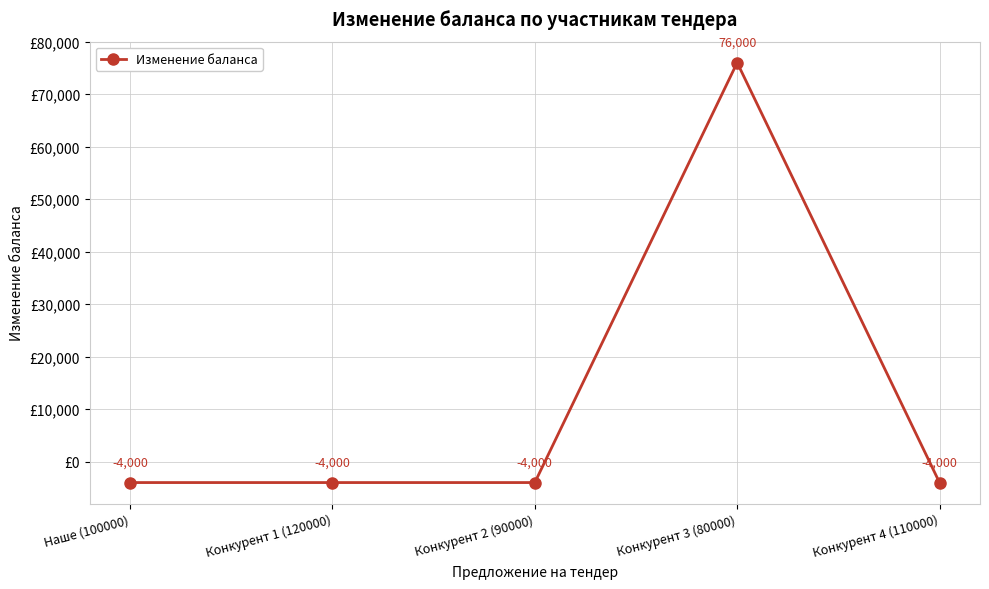

How many positive values are there?

1